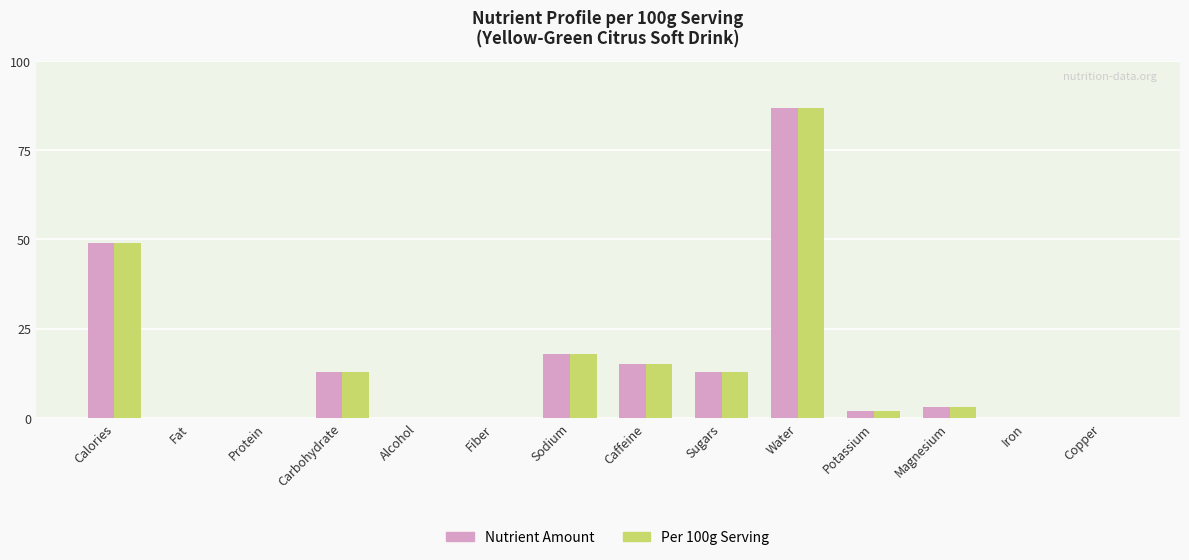

True or false: Per 100g Serving has a value of 24.2 at Sodium.

False